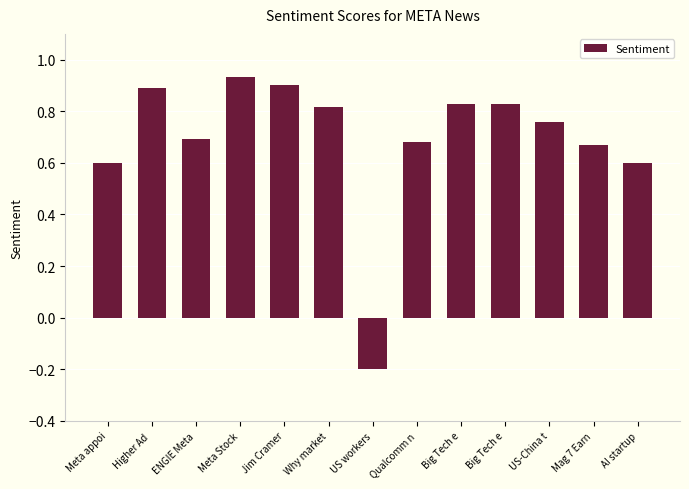

Count the number of categories in the chart.

13